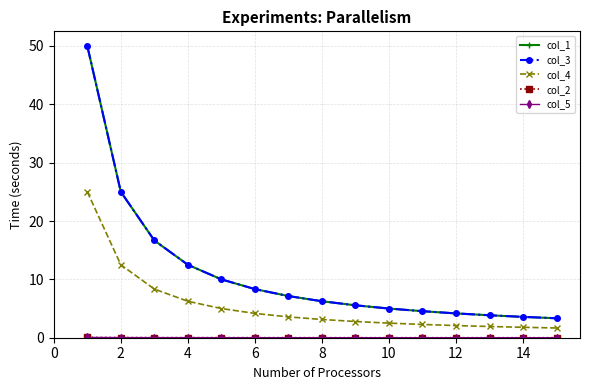

Does the chart have visible grid lines?

Yes